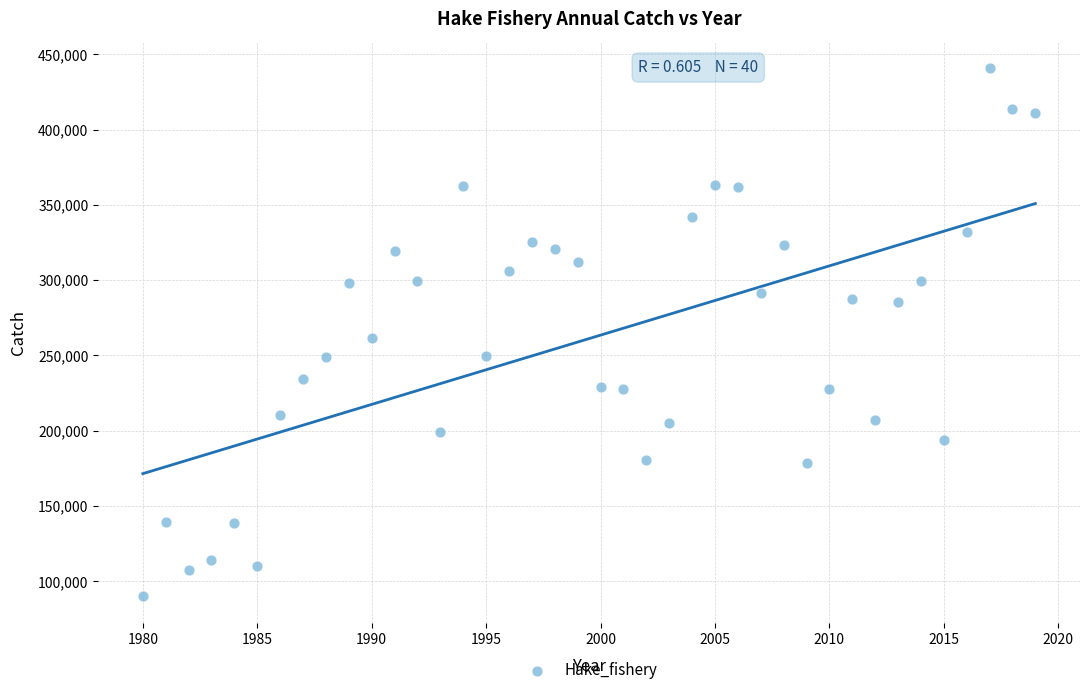

What is the range of Y values (max minus min)?

351019.9